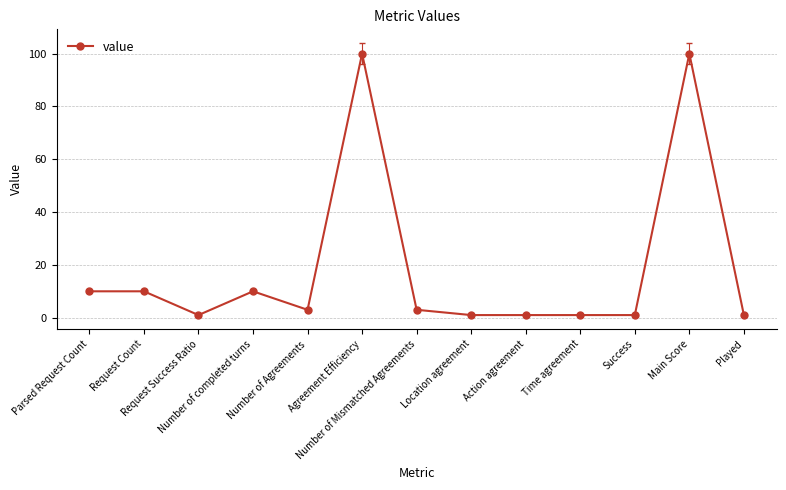

Reading left to right, list all the values displayed in this chart.

Parsed Request Count=10	Request Count=10	Request Success Ratio=1	Number of completed turns=10	Number of Agreements=3	Agreement Efficiency=100	Number of Mismatched Agreements=3	Location agreement=1	Action agreement=1	Time agreement=1	Success=1	Main Score=100	Played=1